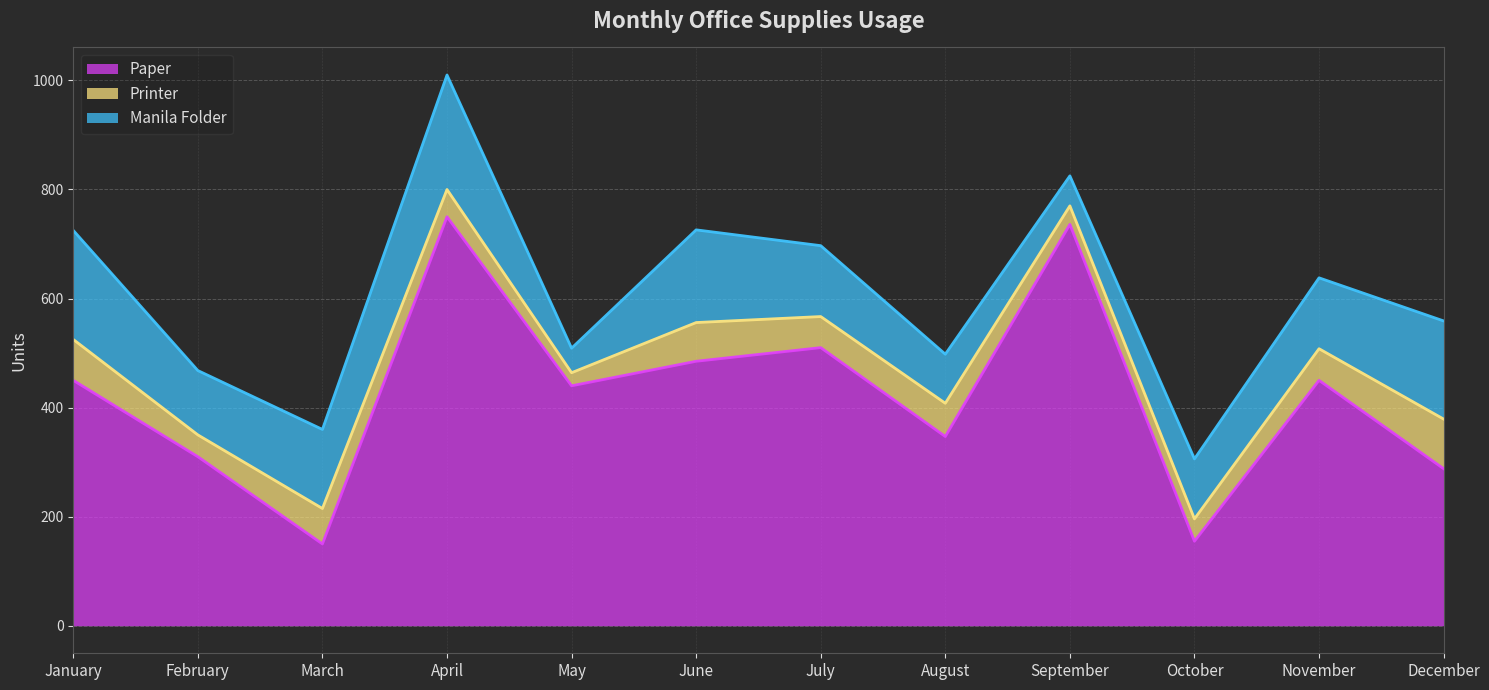

The Printer series shows 30 at March. True or false?

False